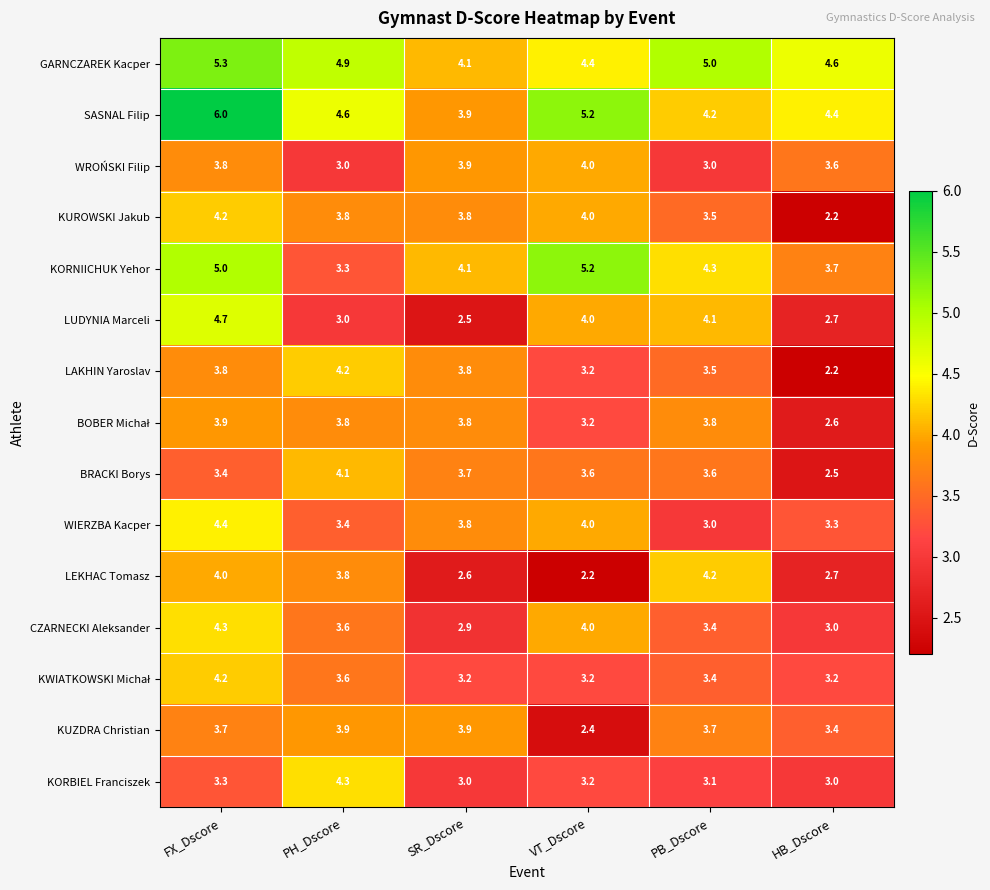

Which series has the largest range (max minus min)?

LUDYNIA Marceli